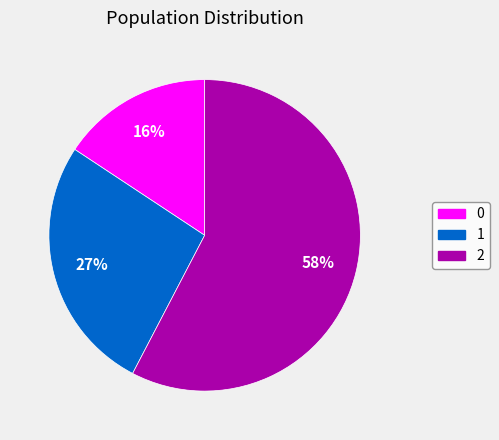

Count the number of slices in the pie.

3